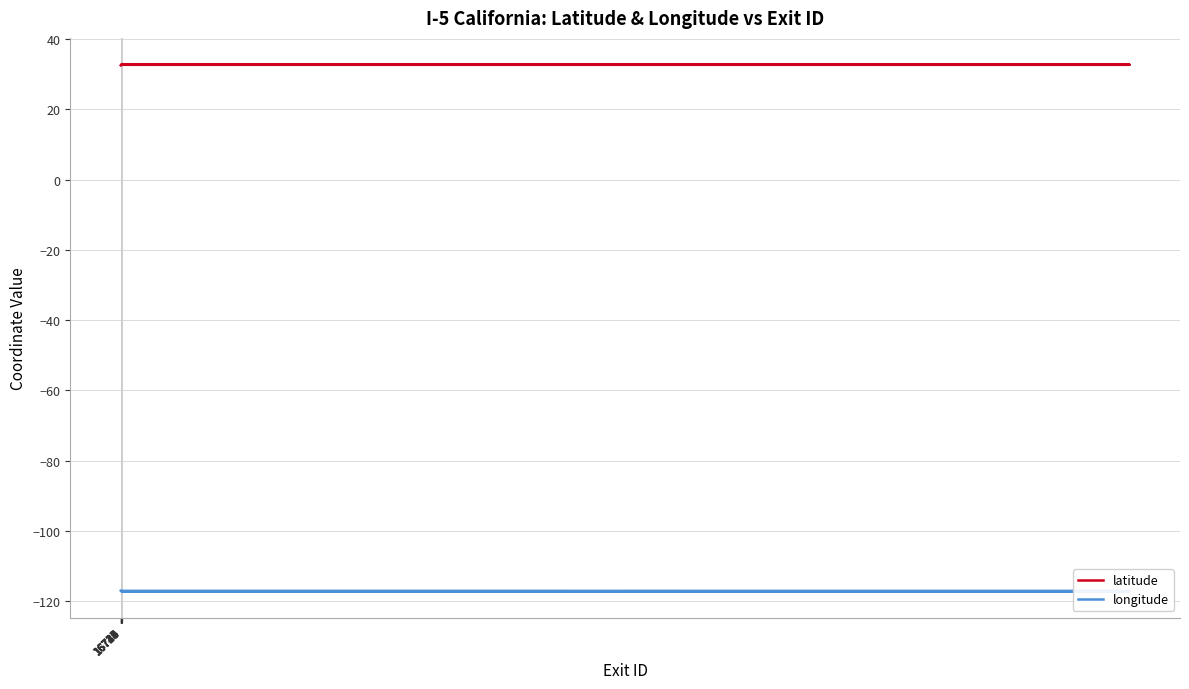

True or false: latitude and longitude intersect in this chart.

False